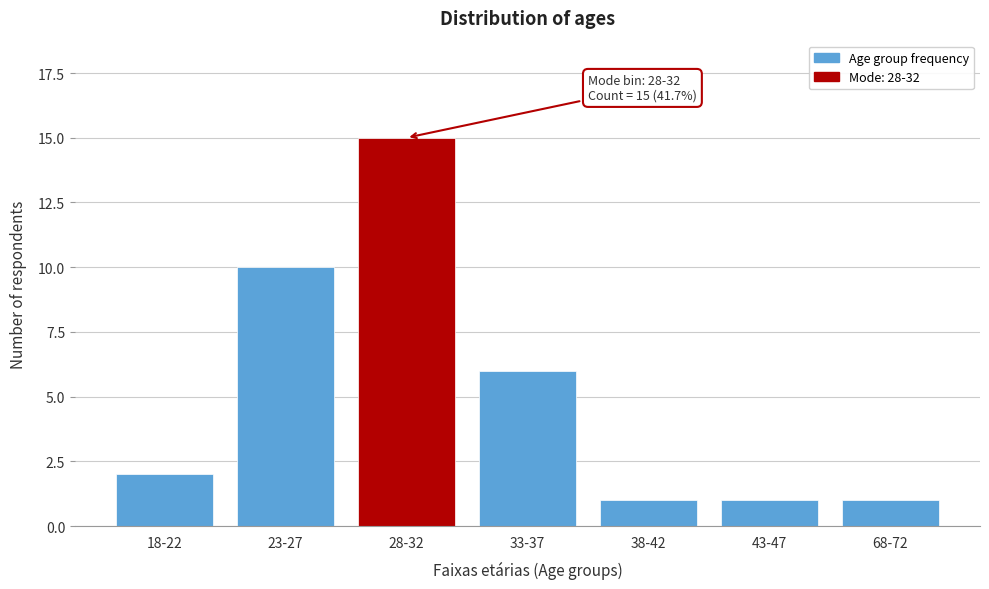

Reading left to right, list all the values displayed in this chart.

2	10	15	6	1	1	1